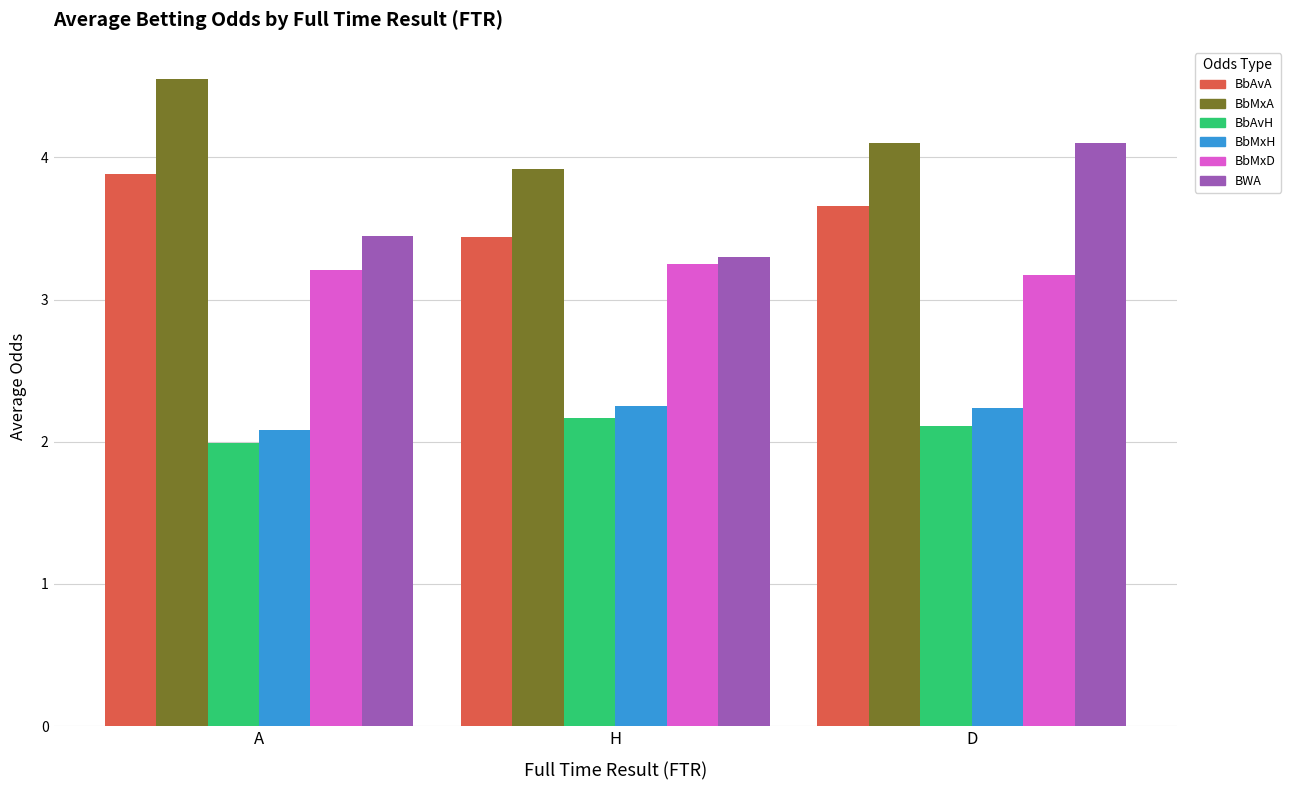

Which label corresponds to the largest value in the chart?

A